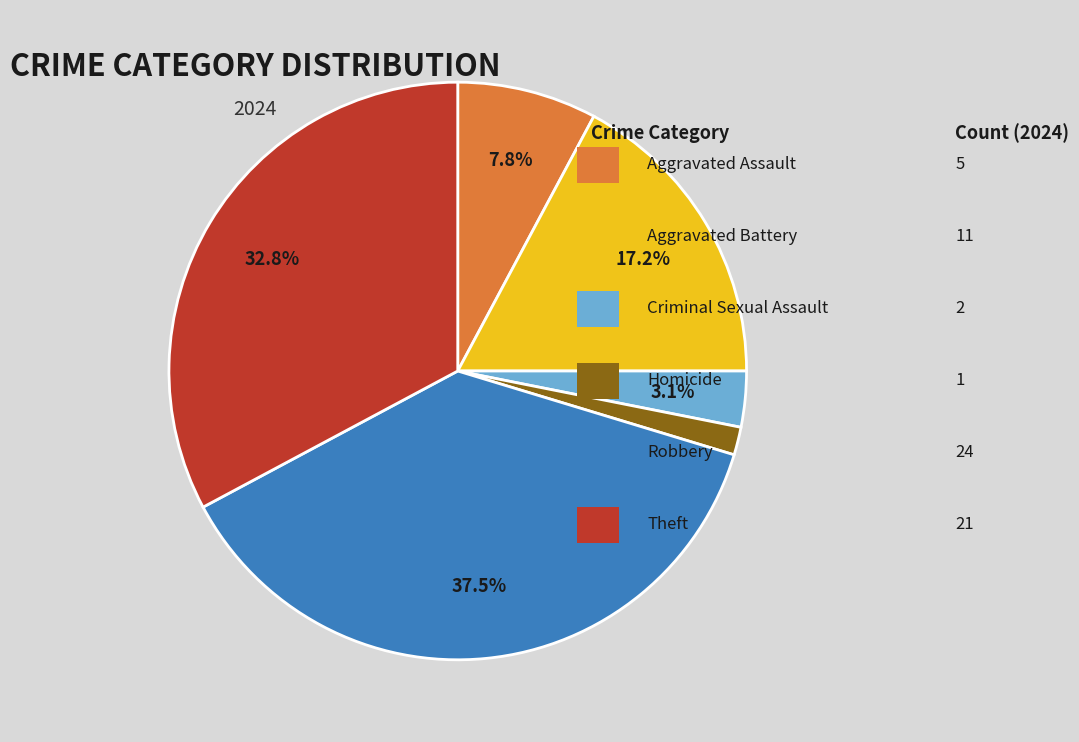

To the nearest percent, what is the difference between the largest and smallest slice percentages?

36%